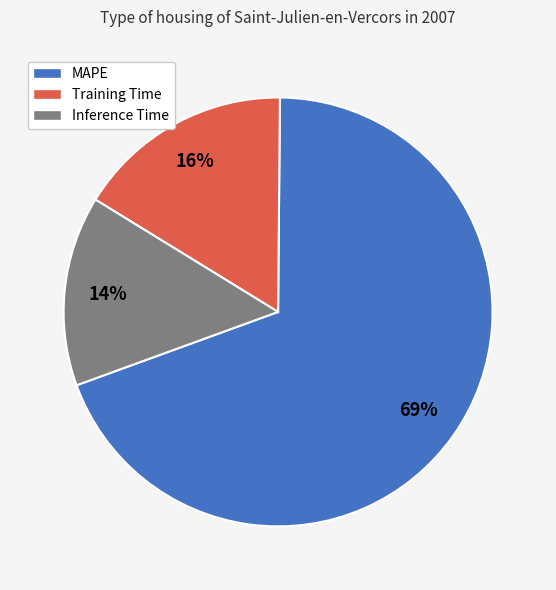

To the nearest percent, what is the difference between the Inference Time and Training Time slice percentages?

2%